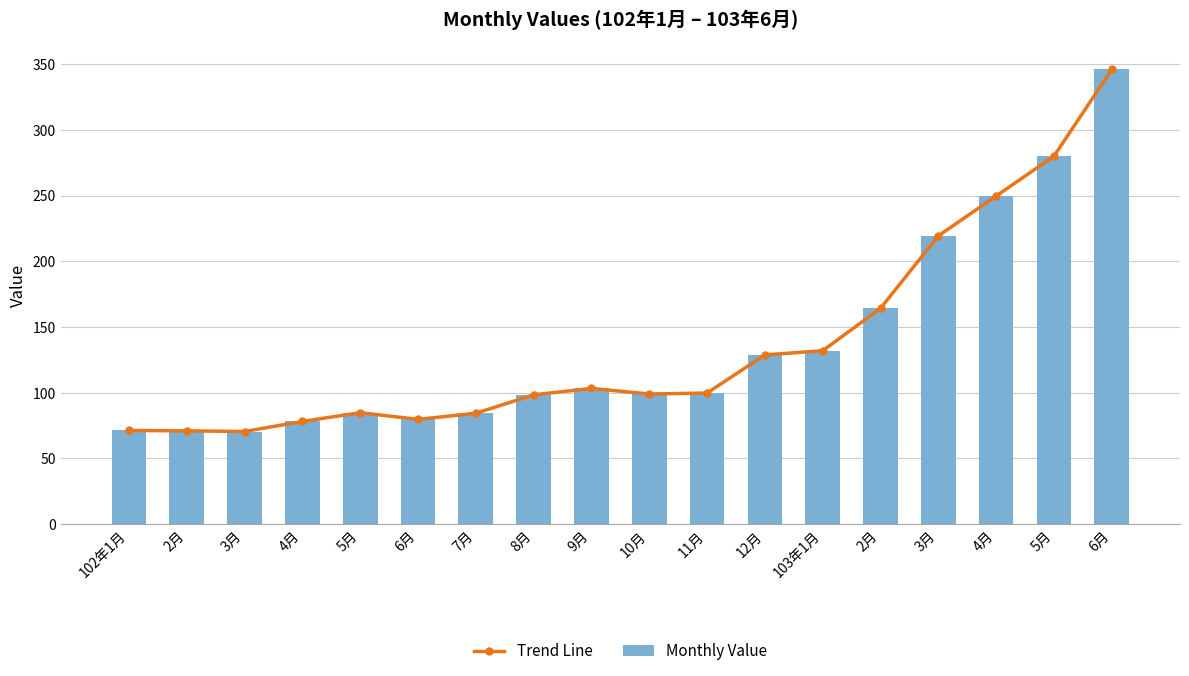

What is the sum of all Trend Line values?

2459.5